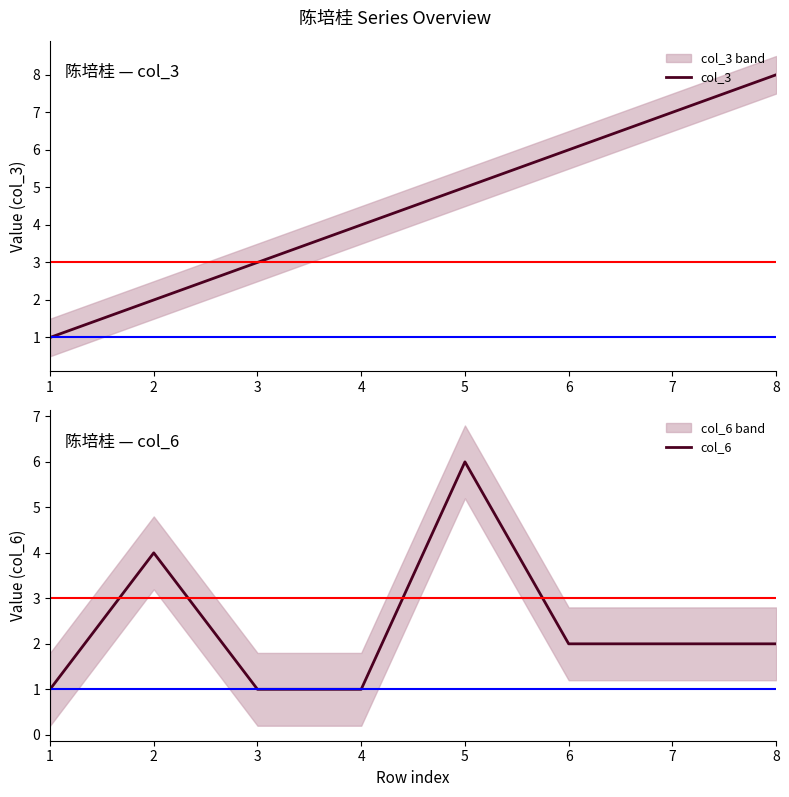

Does the chart display data point markers on the line(s)?

No